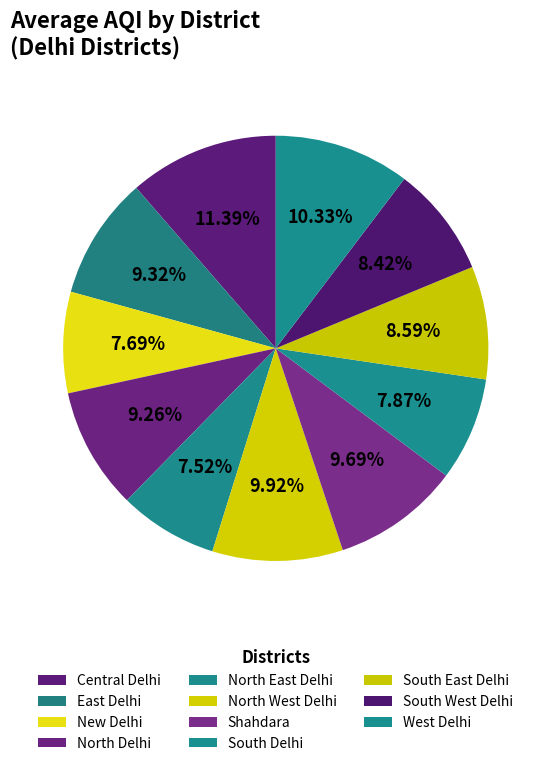

The North East Delhi slice represents 8% of the pie. True or false?

True